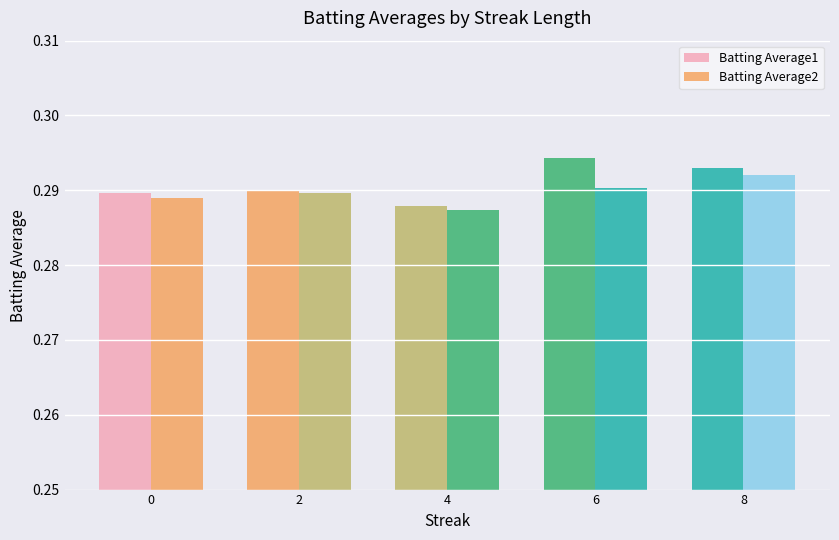

How many series are shown in this chart?

2